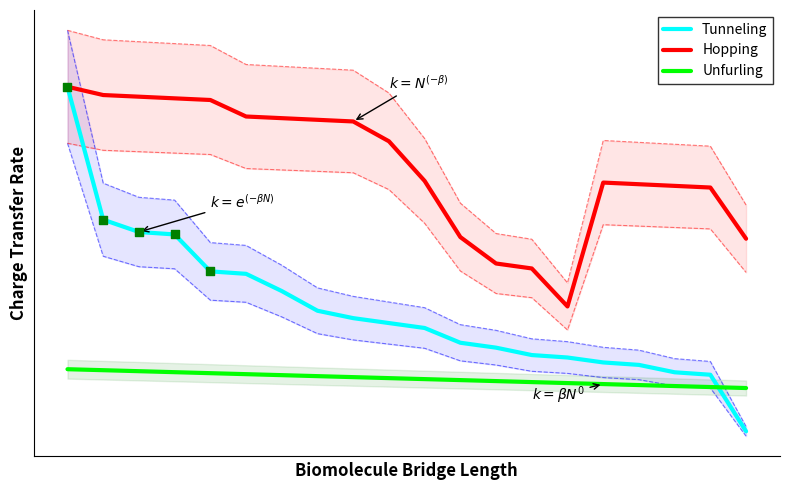

Is the value of Hopping at 1 greater than the value of Unfurling at 3?

Yes